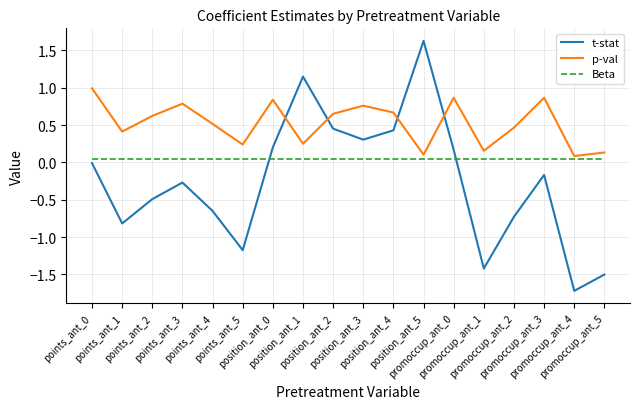

The value of t-stat at position_ant_4 is 0.6. True or false?

False